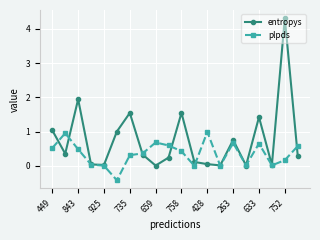

Which series has the widest spread of values?

entropys